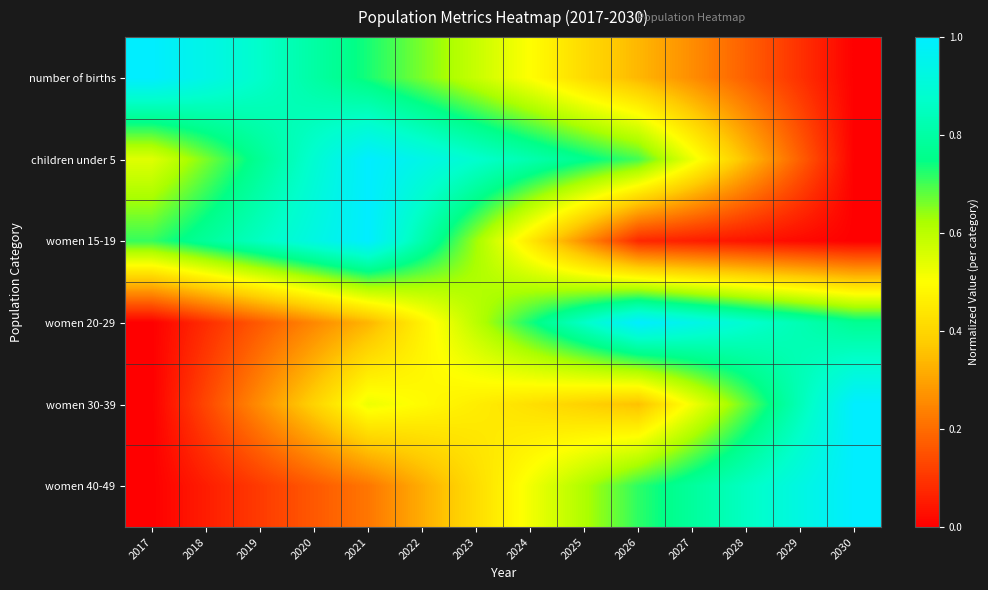

List the series in order of their peak value, lowest first.

number of births, children under 5, women 15-19, women 20-29, women 30-39, women 40-49